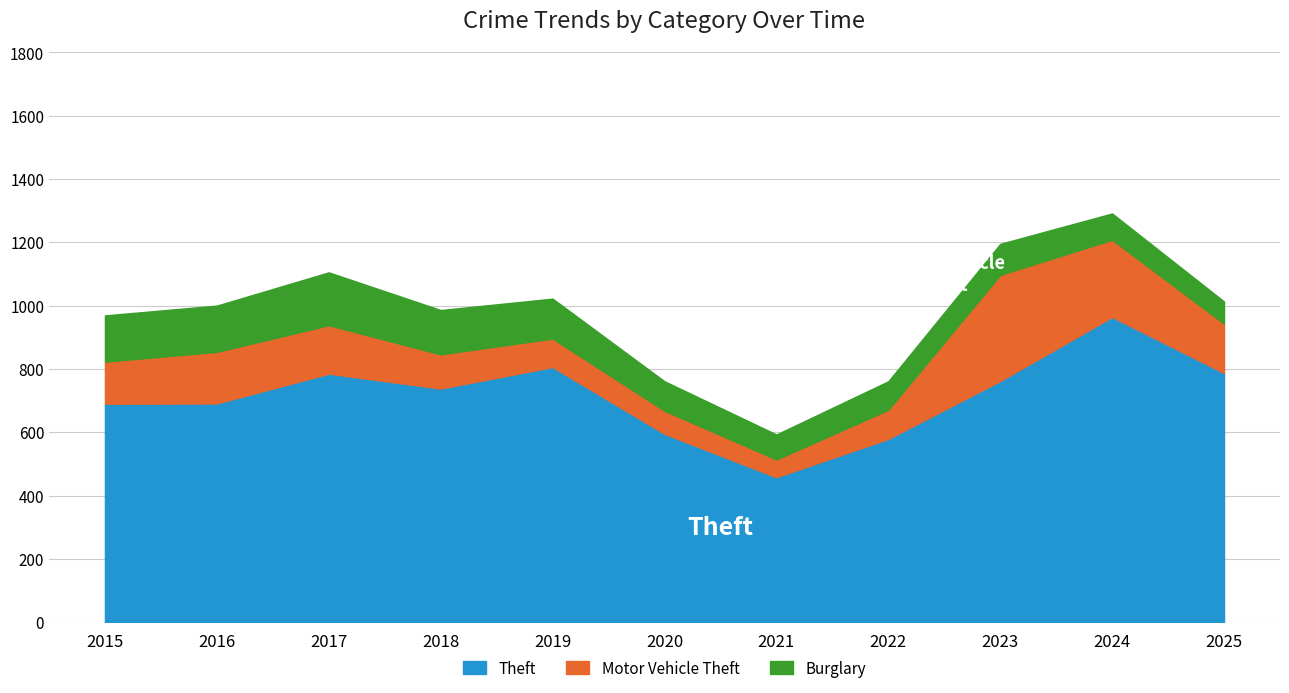

At how many categories does at least one series exceed 882?

1